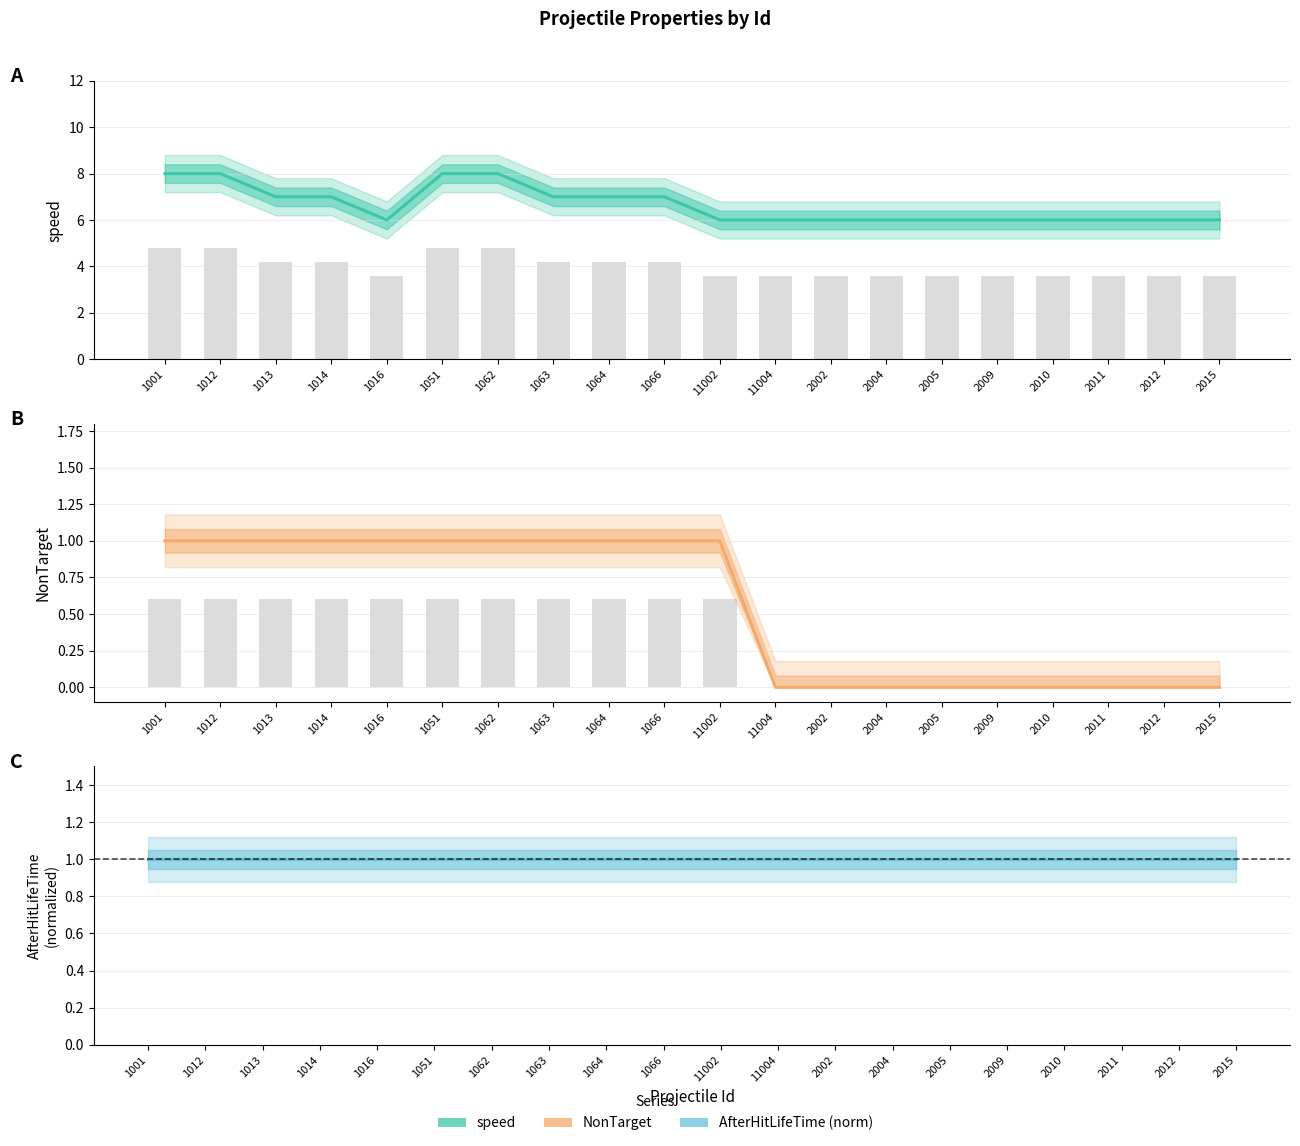

What is the sum of the AfterHitLifeTime (norm) values at 2004 and 1064?

2